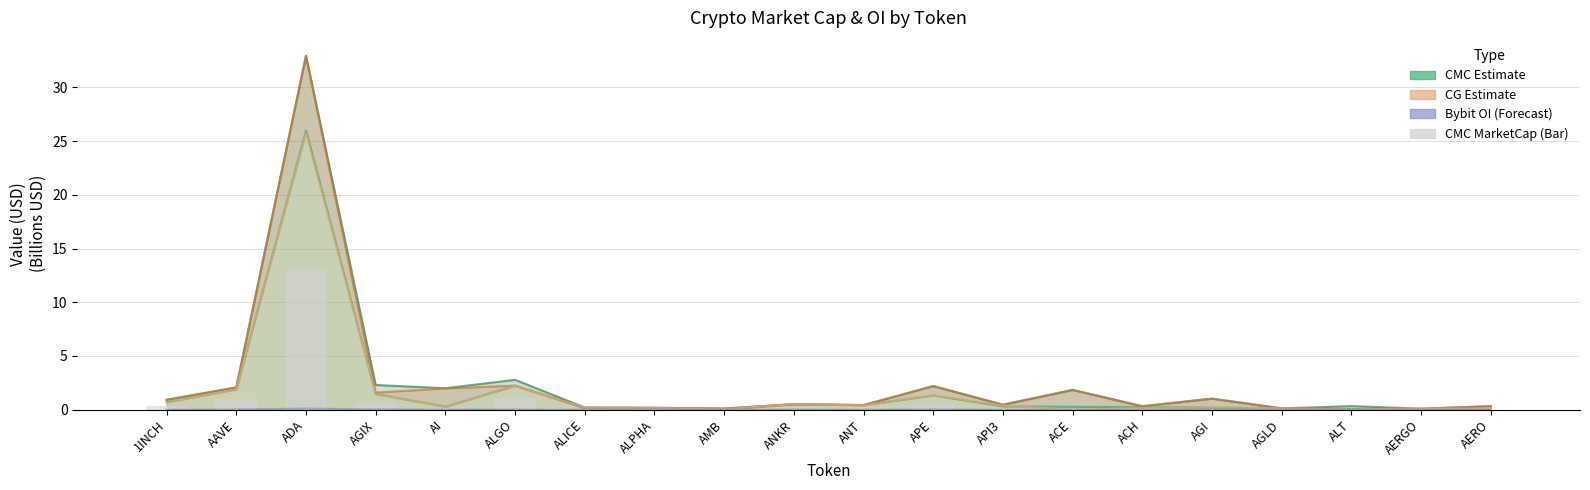

What is the maximum value shown in the chart?

33.0